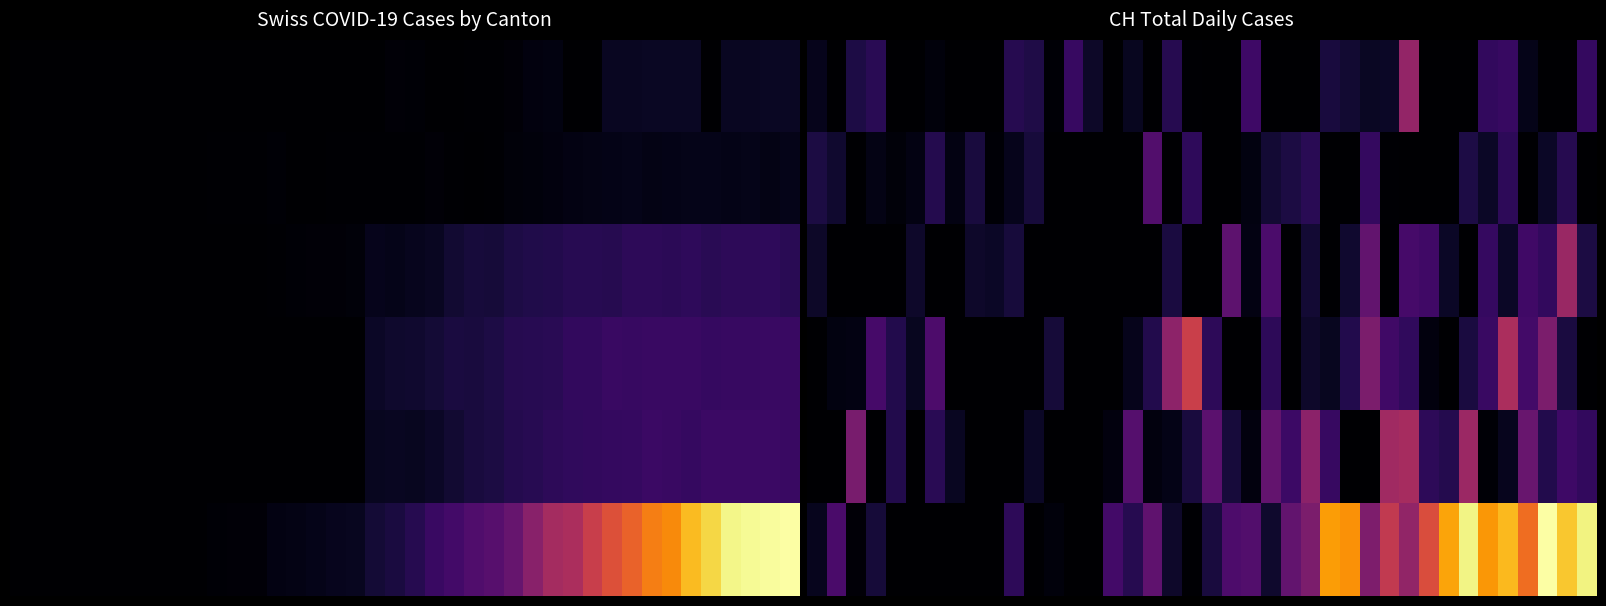

What is the difference between the highest and lowest values at 2?

132.8